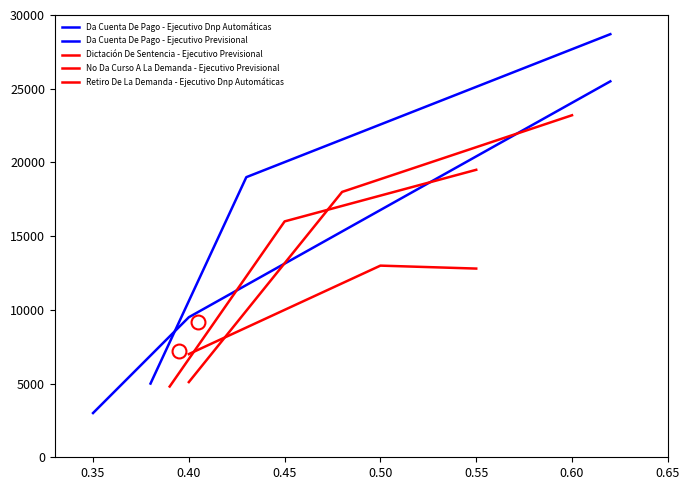

Is it true that Dictación De Sentencia - Ejecutivo Previsional equals 1624 at 0.30?

False